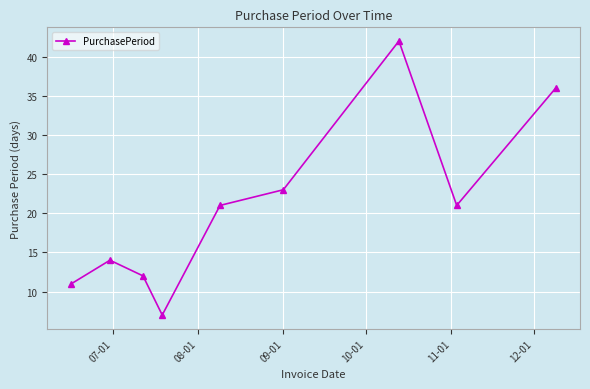

What is the sum of all values?

187